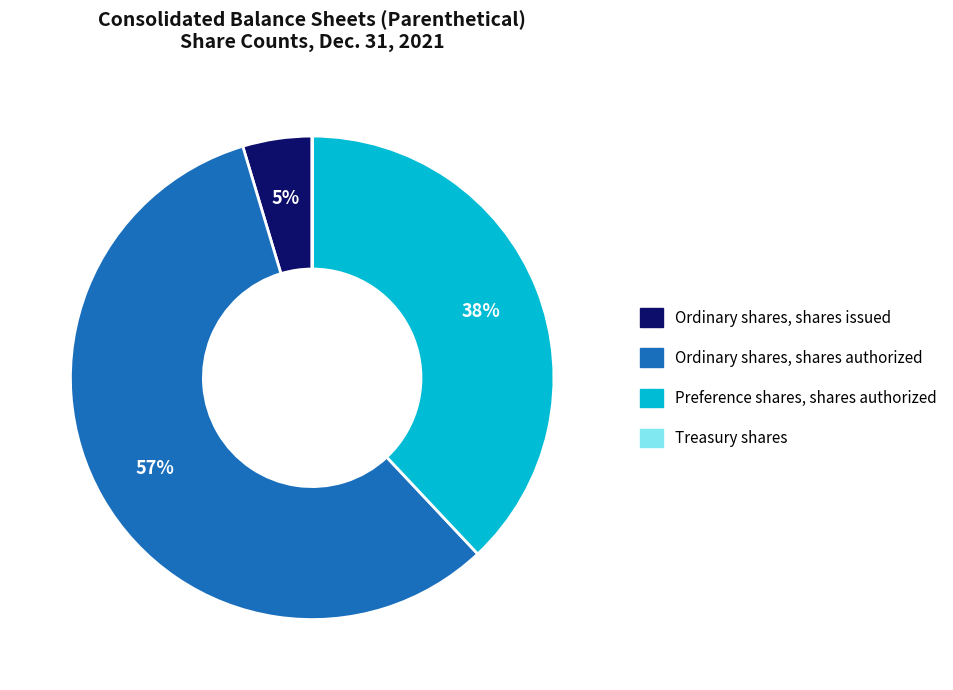

Which has a higher value, Preference shares, shares authorized or Ordinary shares, shares issued?

Preference shares, shares authorized